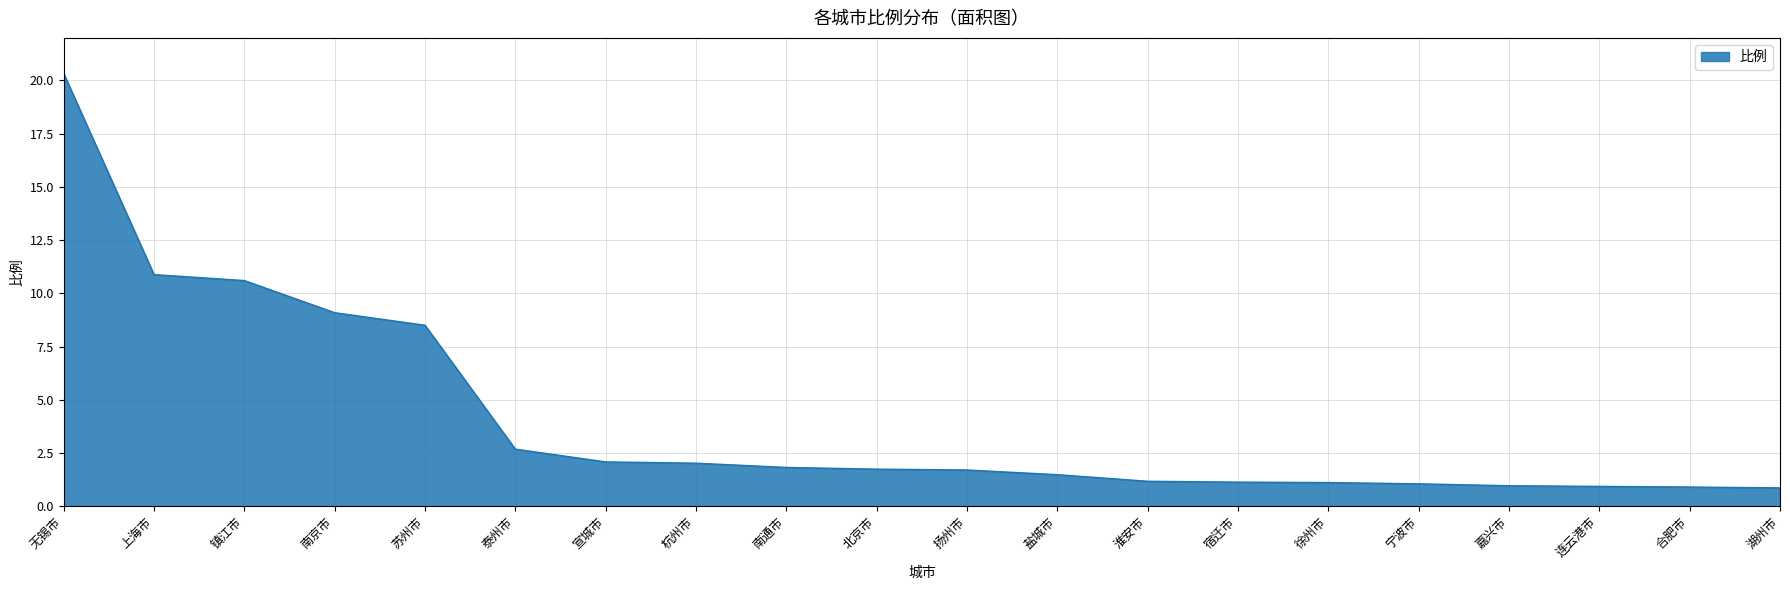

At which label does the data first exceed 1?

无锡市